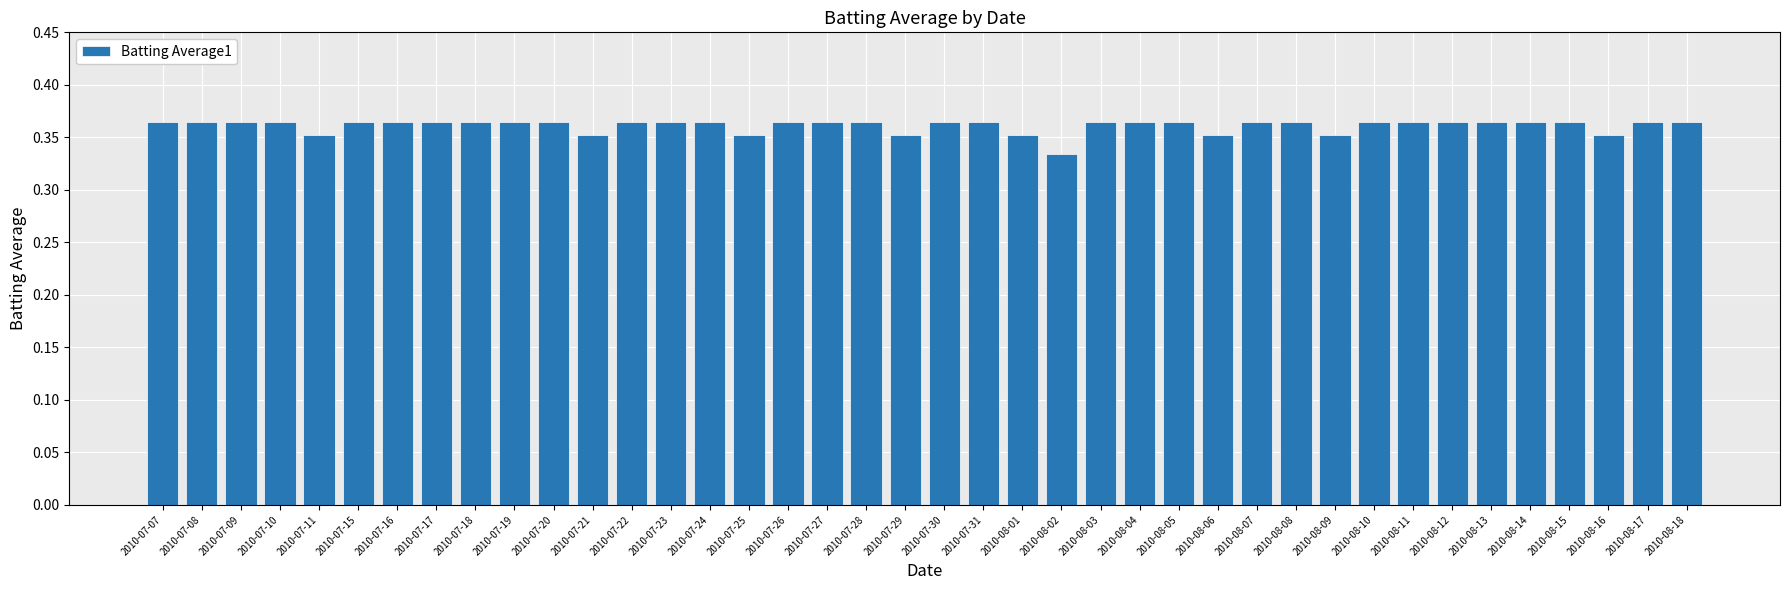

Which has a higher value, 2010-07-10 or 2010-08-16?

2010-07-10